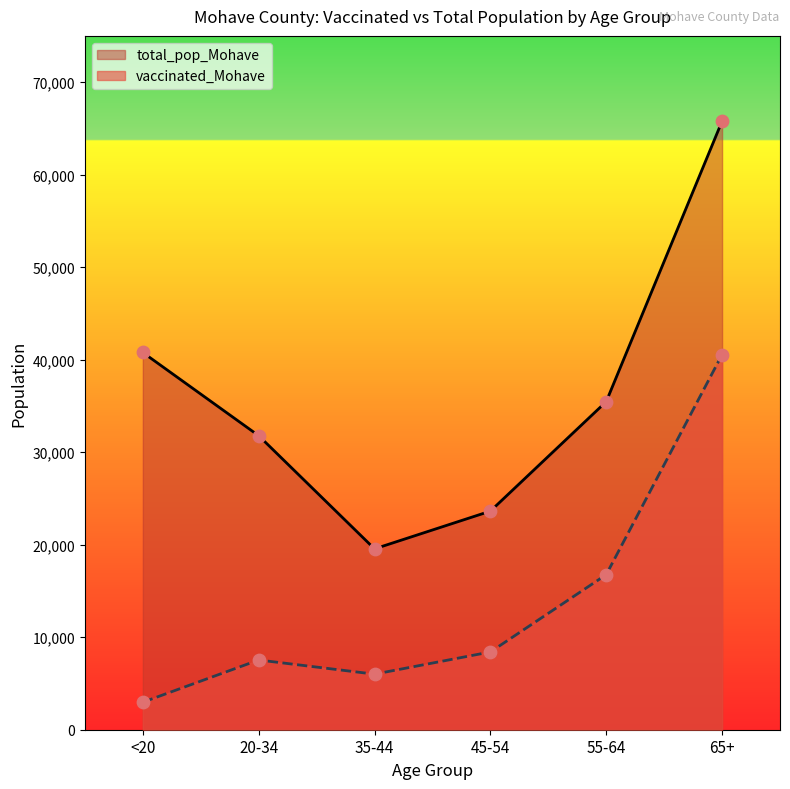

Which series contains the lowest Y value?

vaccinated_Mohave